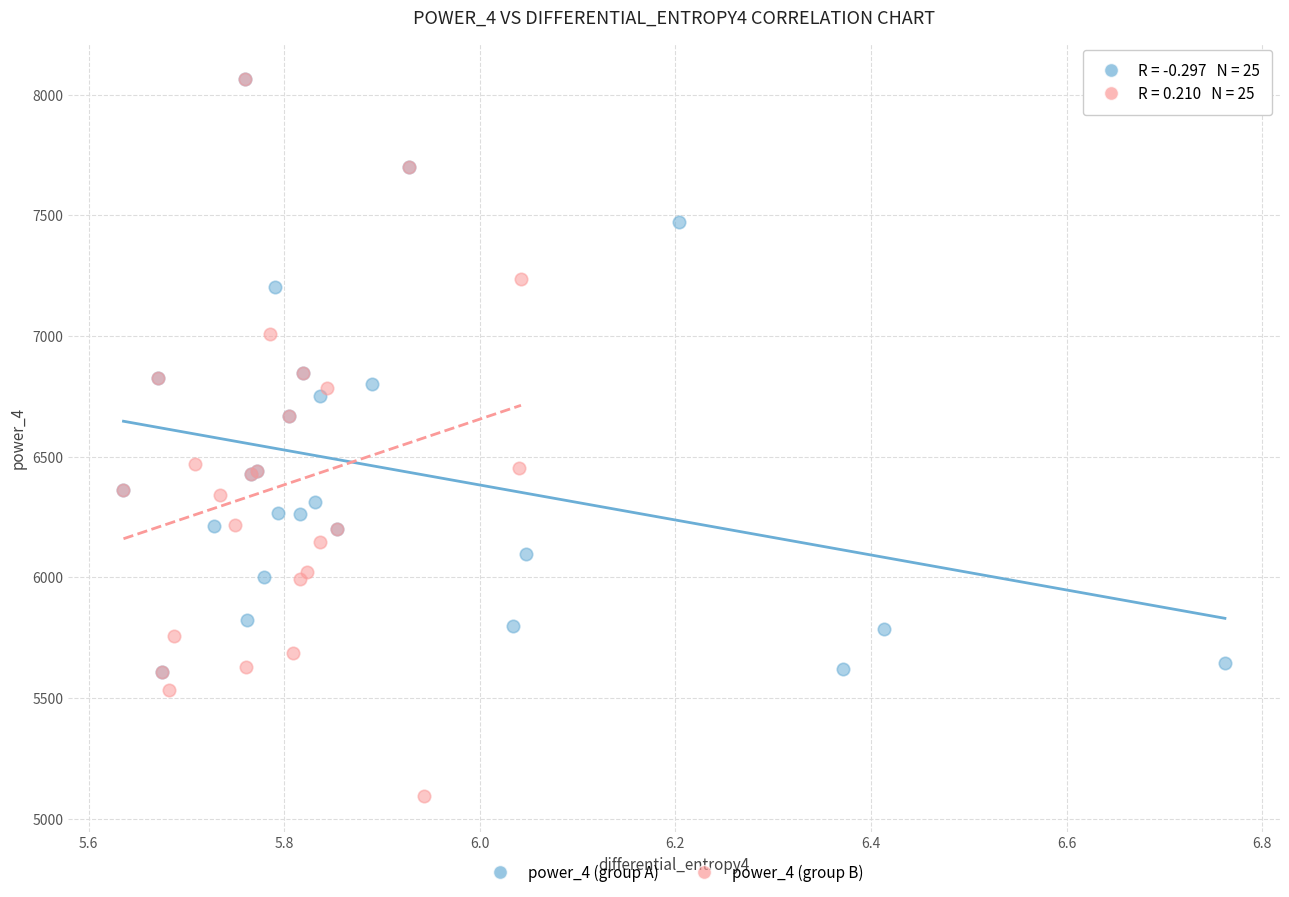

Which series contains the lowest Y value?

power_4 (group B)